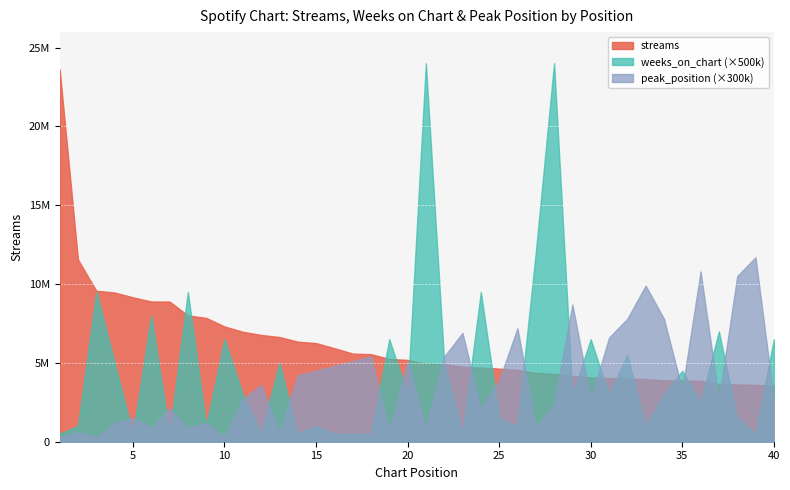

Where does the peak_position series first go above 11?

12